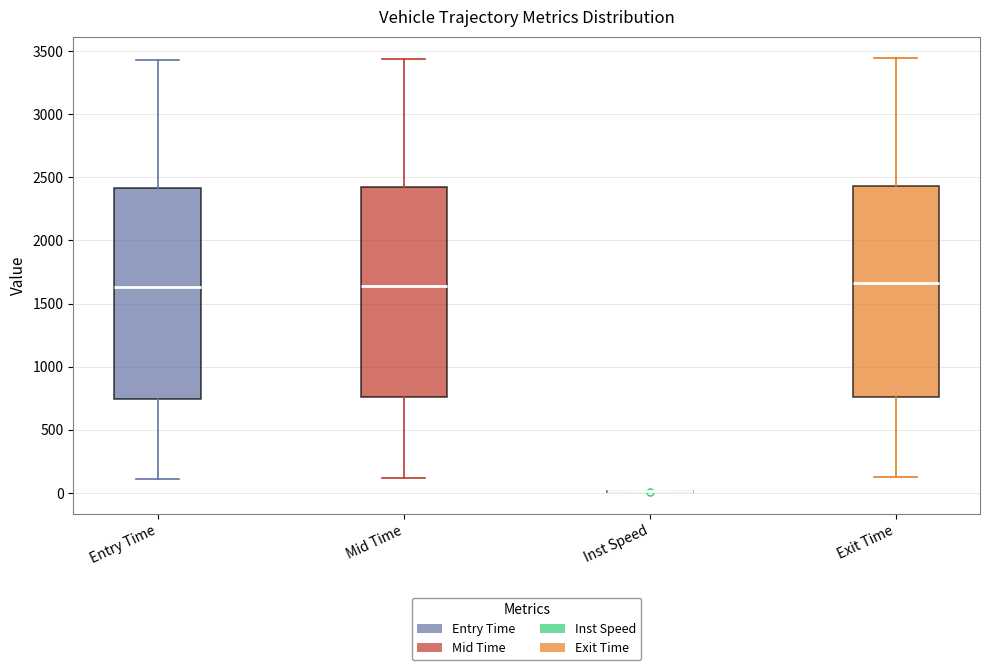

Reading left to right, read every box against the y-axis: the position of its median line, the range the box covers, and the ends of its whiskers. The values are not printed on the chart, so give them approximately, as read against the axis.

Entry Time: median 1650, box 750 to 2400, whiskers 100 to 3450
Mid Time: median 1650, box 750 to 2400, whiskers 100 to 3450
Inst Speed: box collapsed to a line at 0, whiskers 0 to 0
Exit Time: median 1650, box 750 to 2450, whiskers 150 to 3450